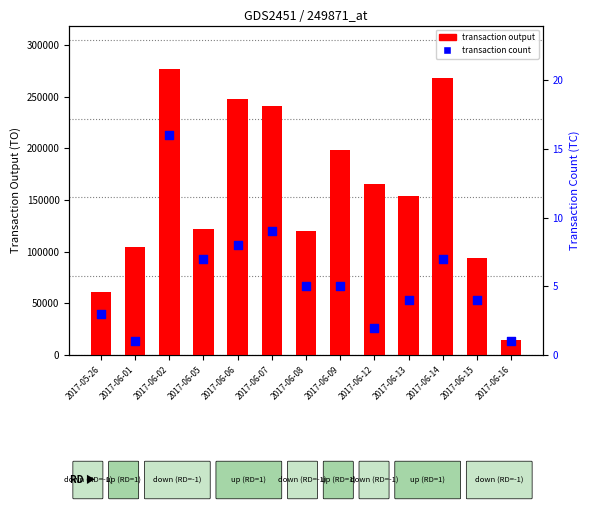

Which series contains the highest Y value?

transaction output